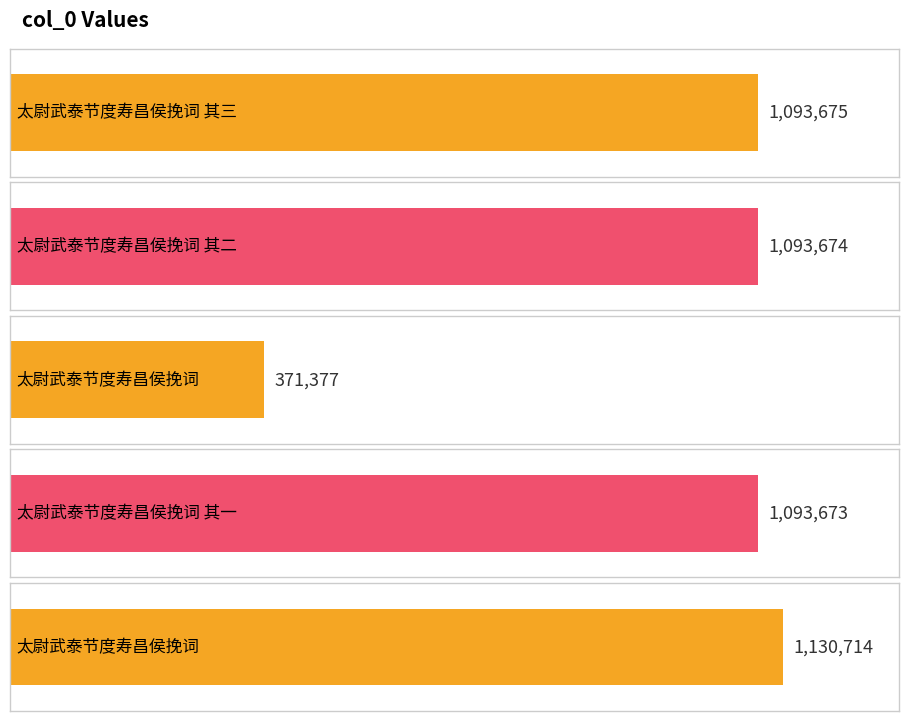

How many bars are there in total?

5